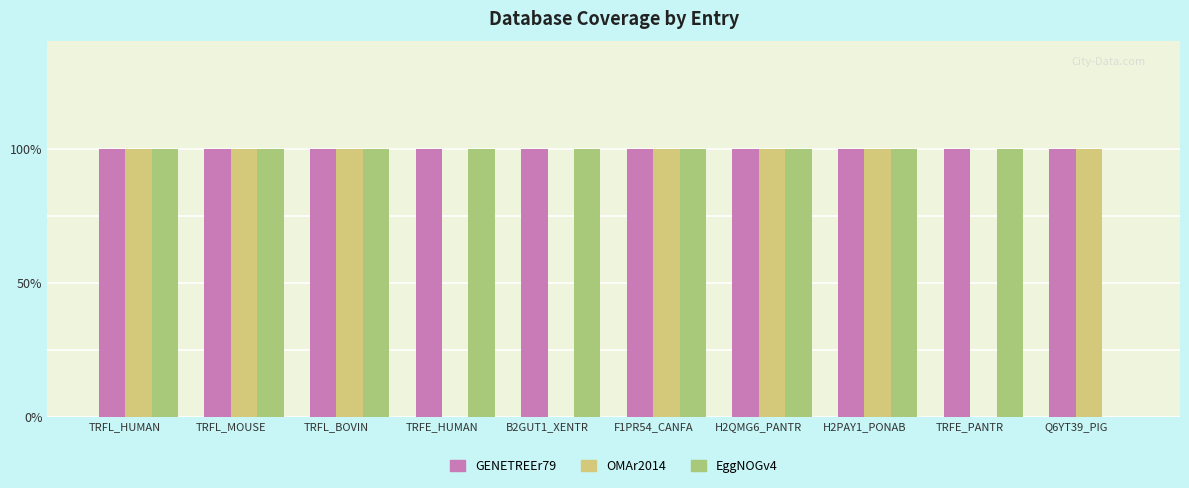

What are all the series names shown in the legend?

GENETREEr79, OMAr2014, EggNOGv4